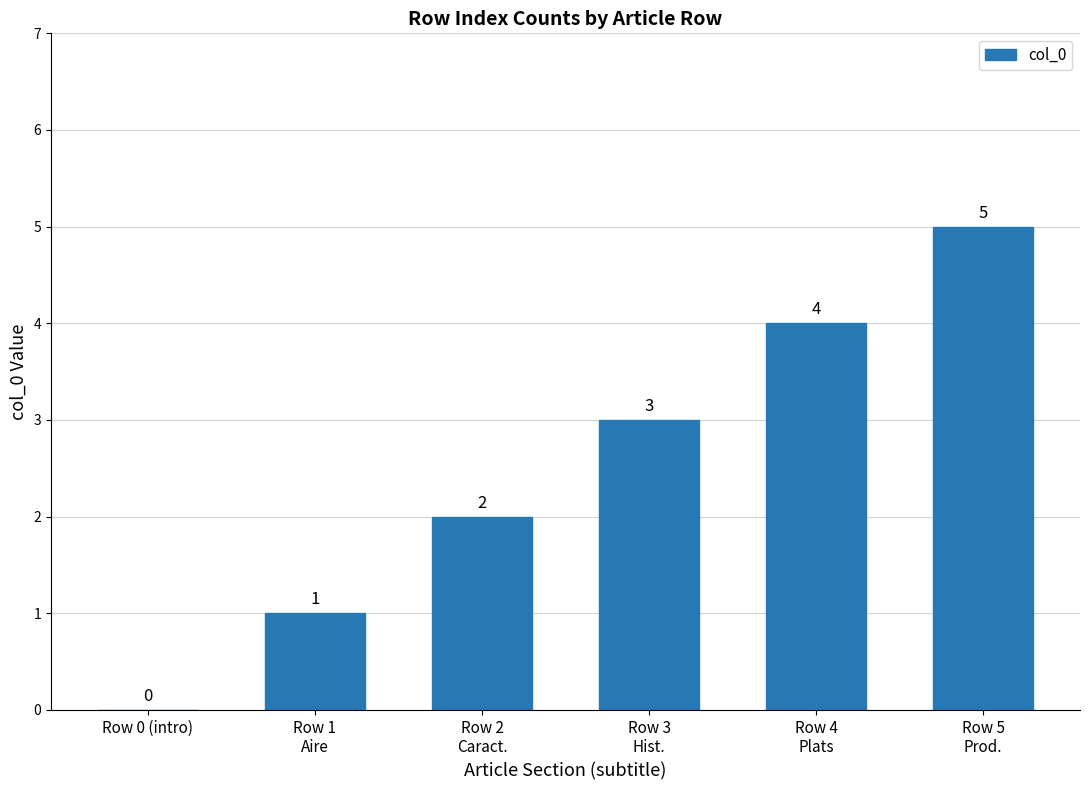

Are the bars horizontal?

No